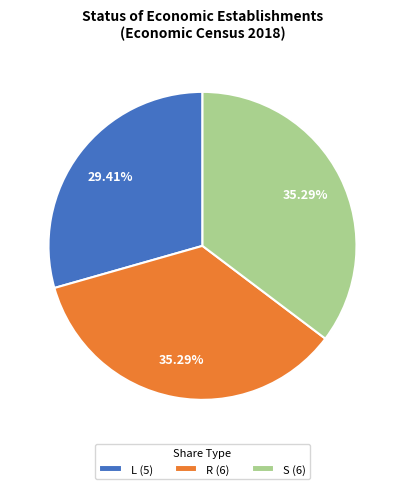

Which category has the smallest portion of the pie?

L